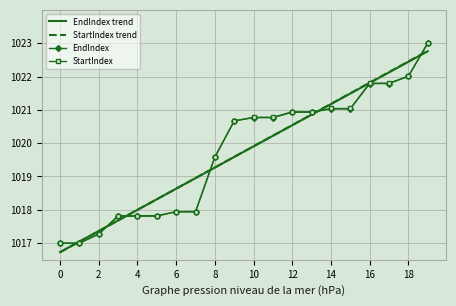

What is the lowest value of the EndIndex trend series?

1016.7